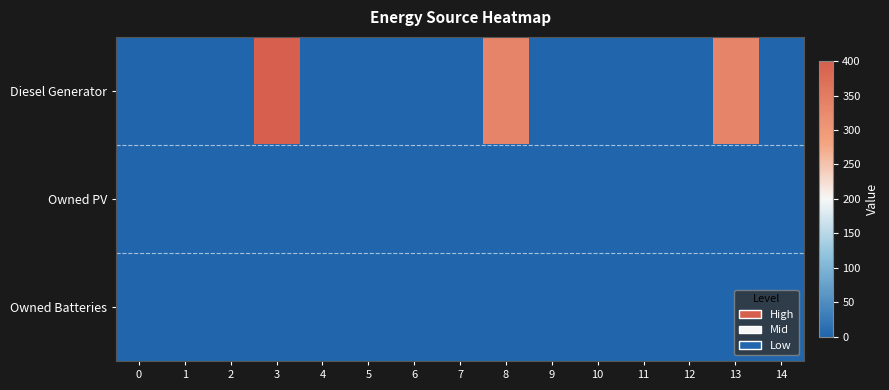

At 10, list the series in order from smallest to largest.

Diesel Generator, Owned PV, Owned Batteries